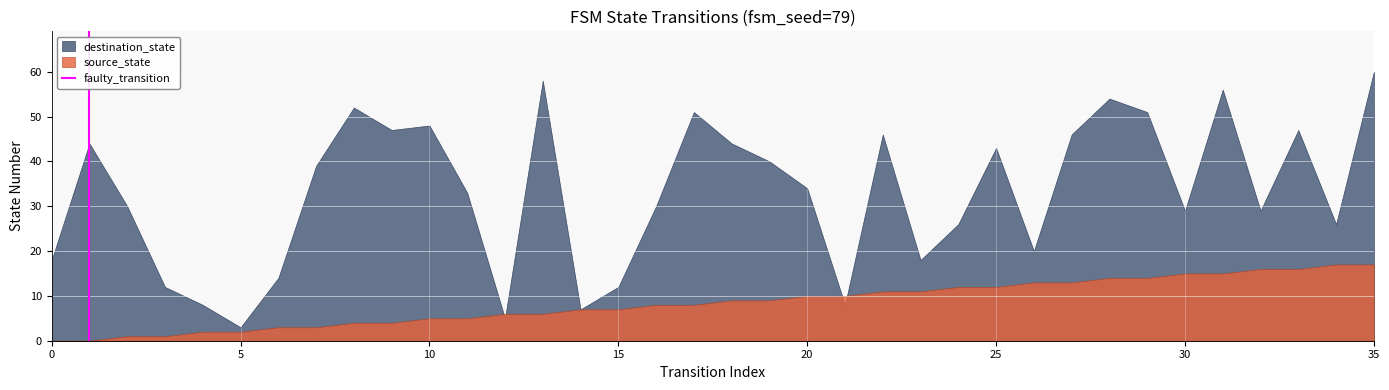

At 15, list the series in order from largest to smallest.

destination_state, source_state